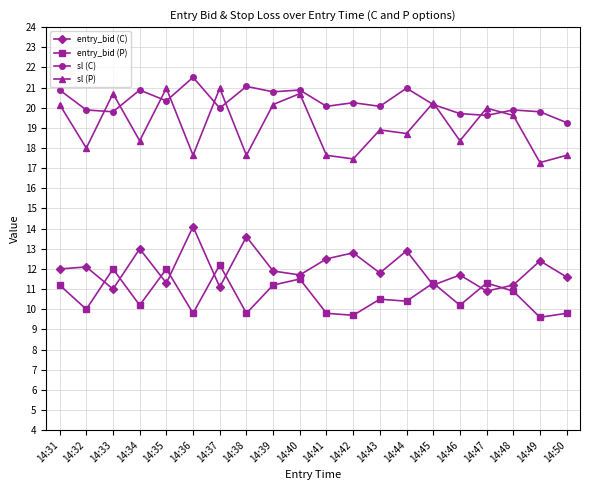

Rank the series by their maximum value, from highest to lowest.

sl (C), sl (P), entry_bid (C), entry_bid (P)